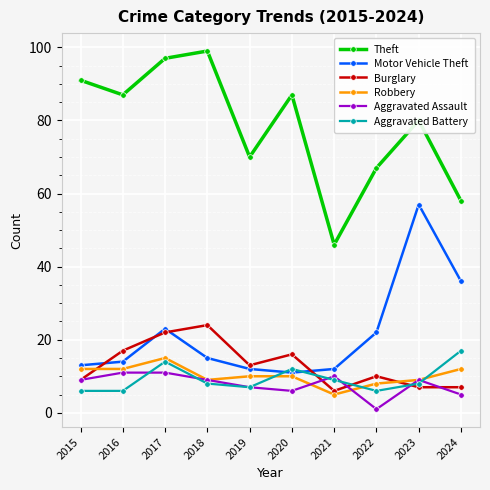

Which series has the largest total across all categories?

Theft